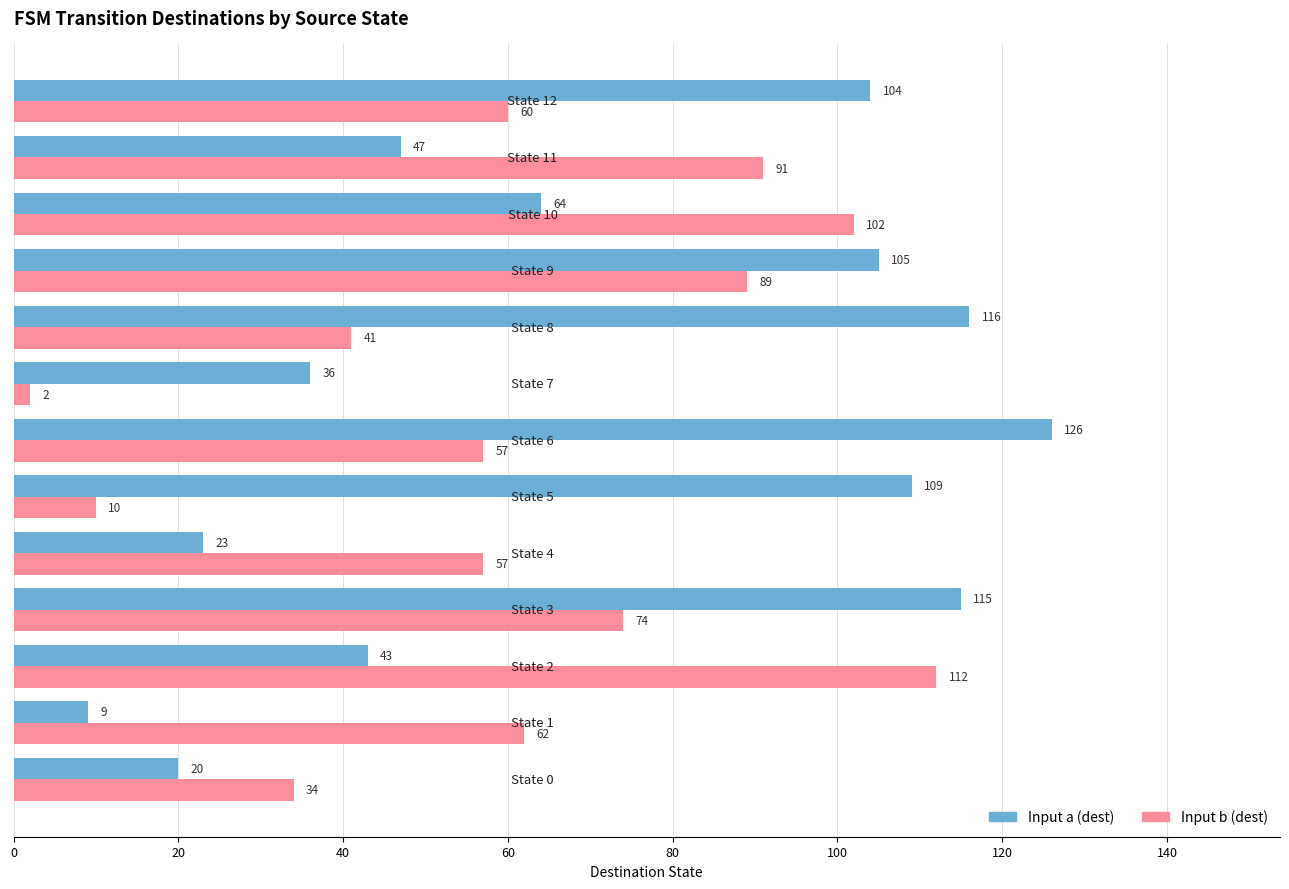

List the series in order of their peak value, highest first.

Input a (dest), Input b (dest)